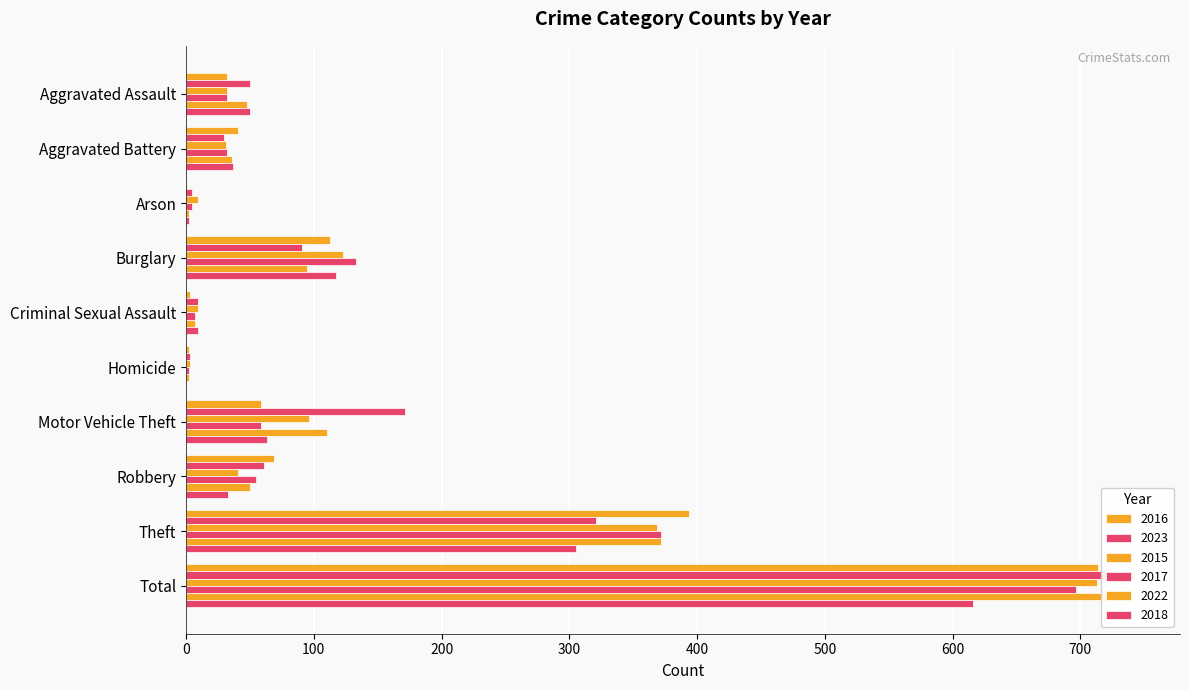

Rank the series at Criminal Sexual Assault from lowest to highest value.

2016, 2017, 2022, 2023, 2015, 2018